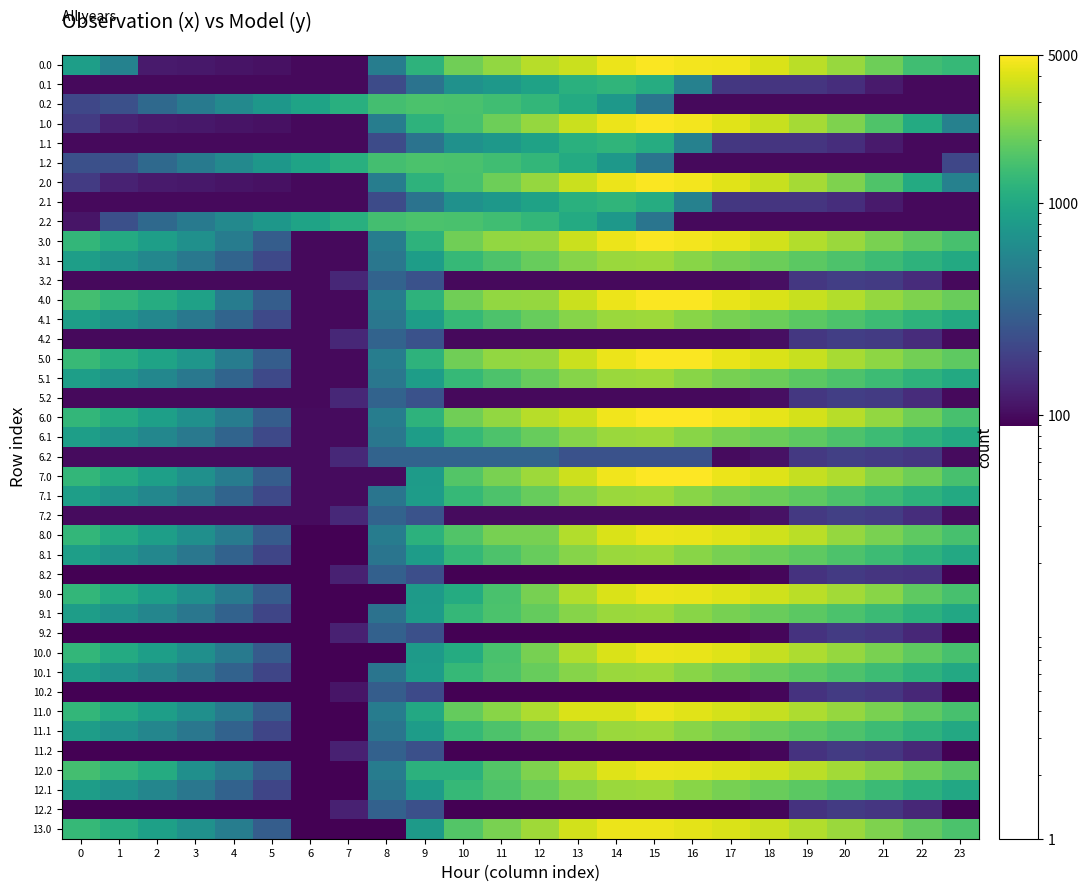

What is the greatest value displayed?

5020.0